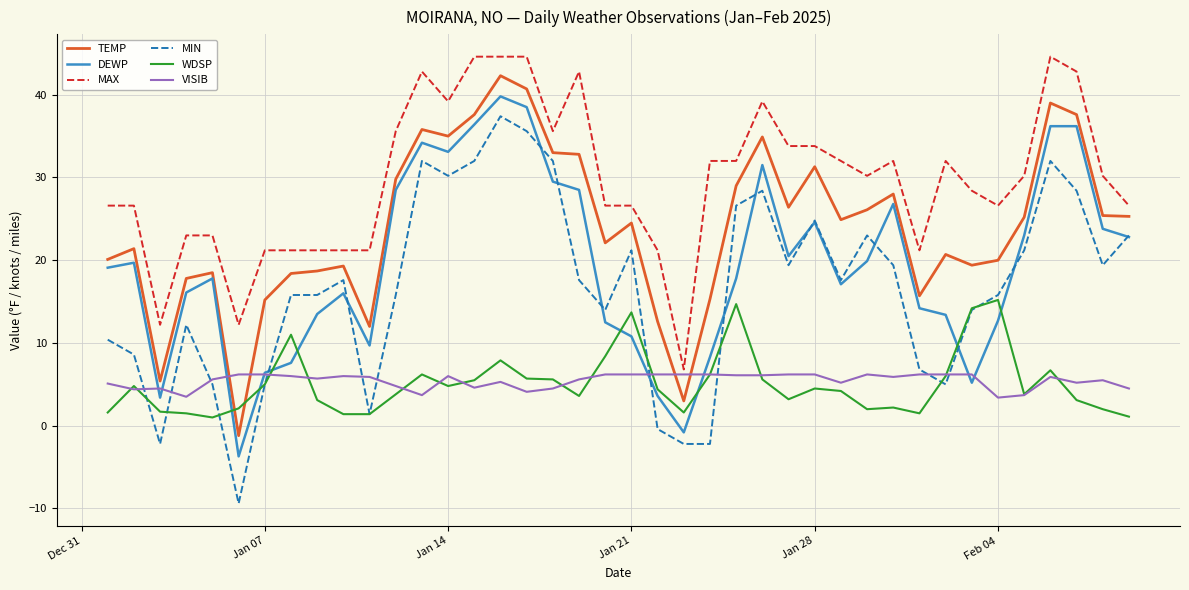

True or false: WDSP and MAX intersect in this chart.

False